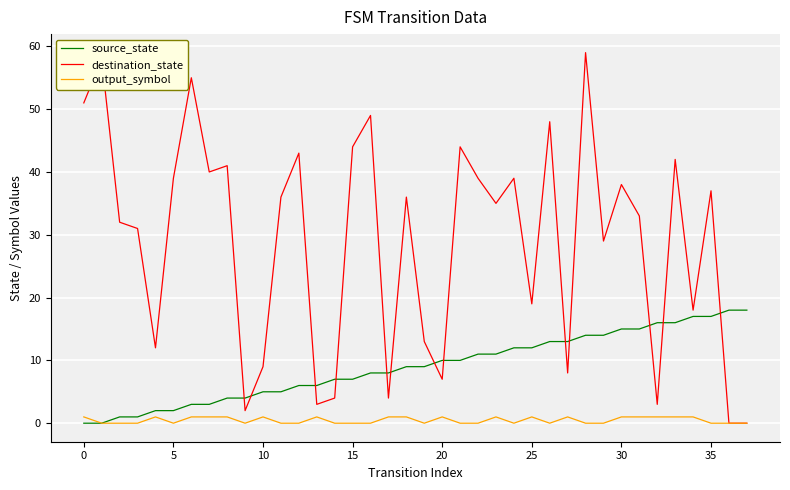

Which series has the largest range (max minus min)?

destination_state